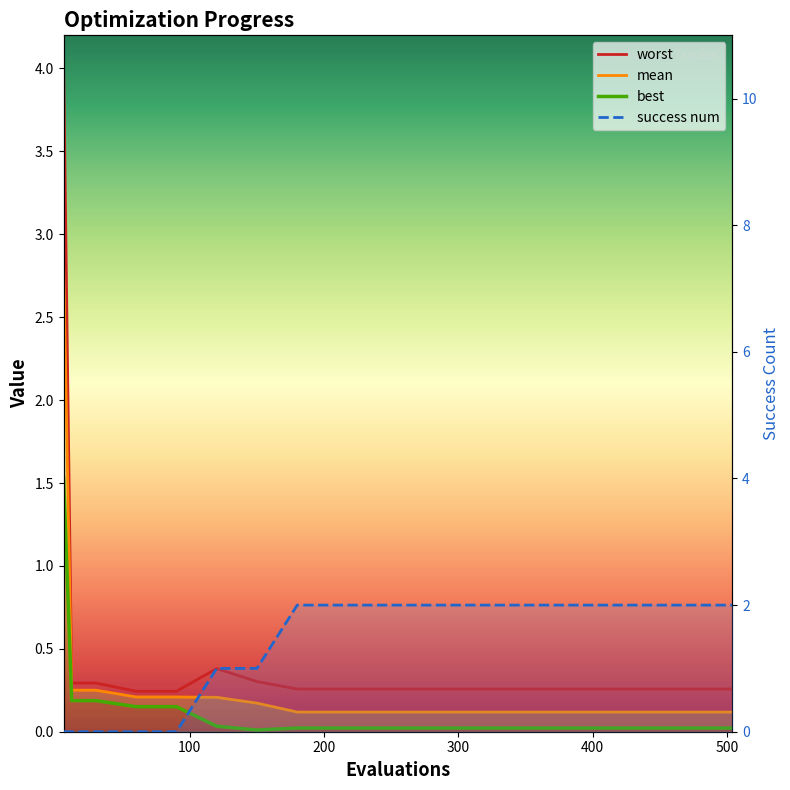

True or false: worst has a value of 0.4 at 450.

False